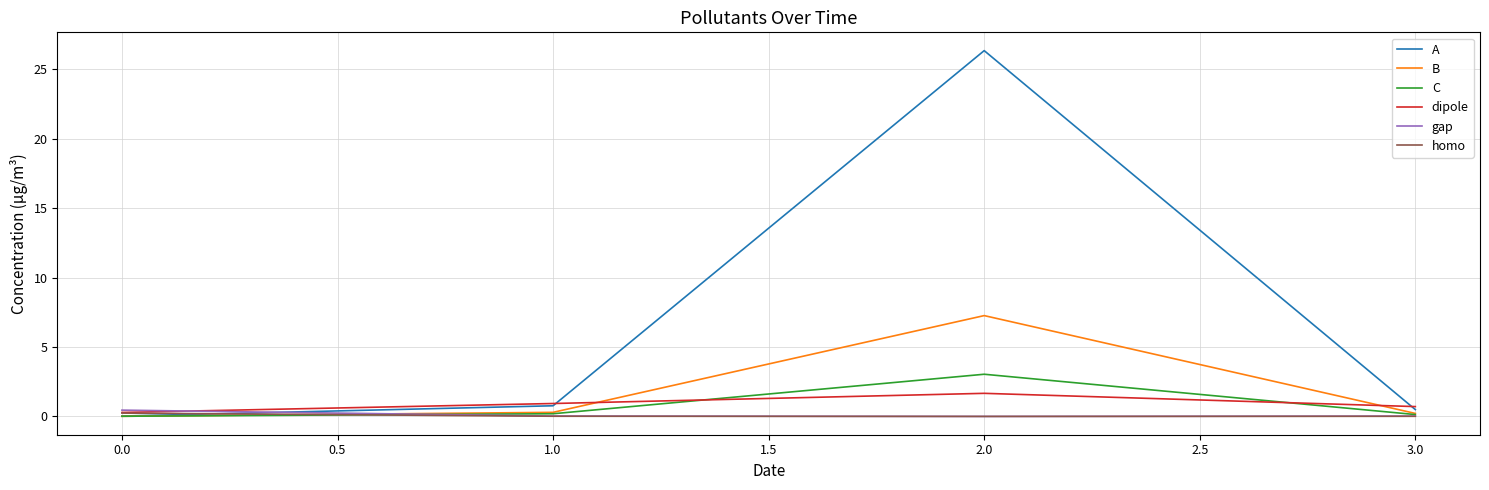

How many categories are shown in the chart?

4